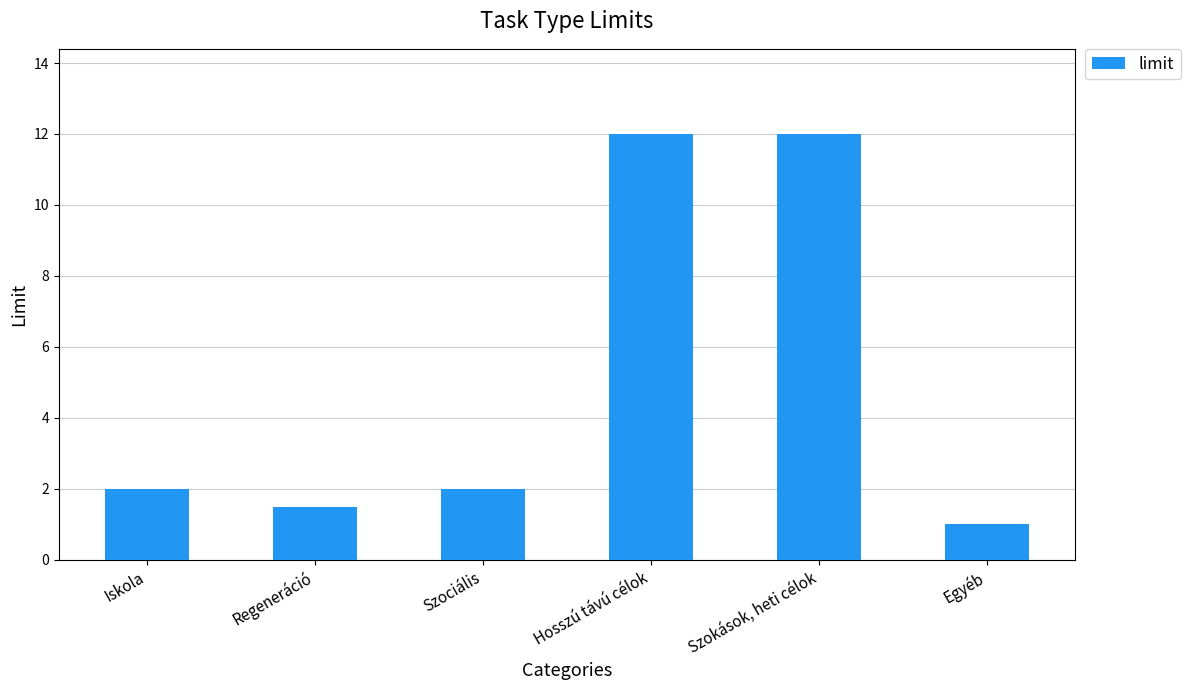

How many series are shown in this chart?

1